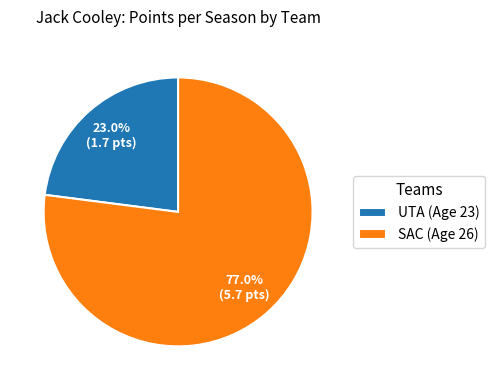

Which slice is the smallest?

UTA